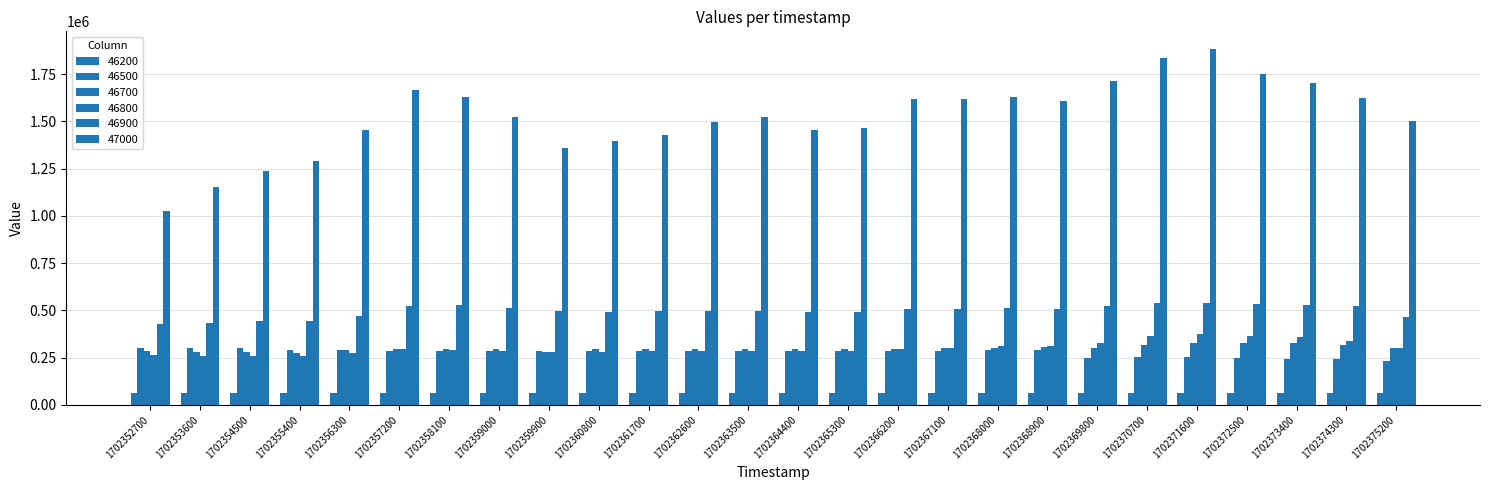

At which category is the sum across all series the highest?

1702371600